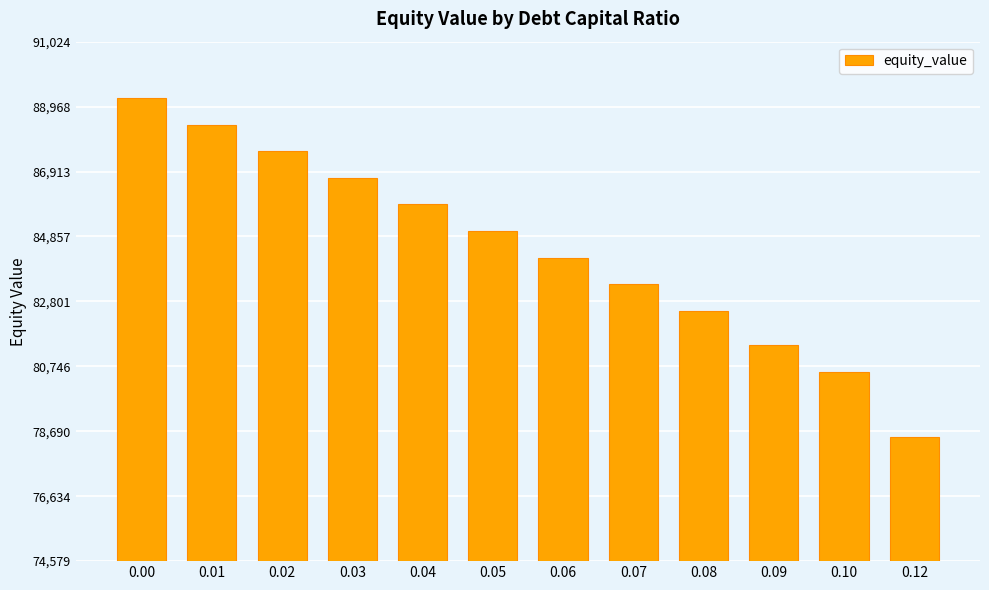

What is the sum of all values?

1013340.6